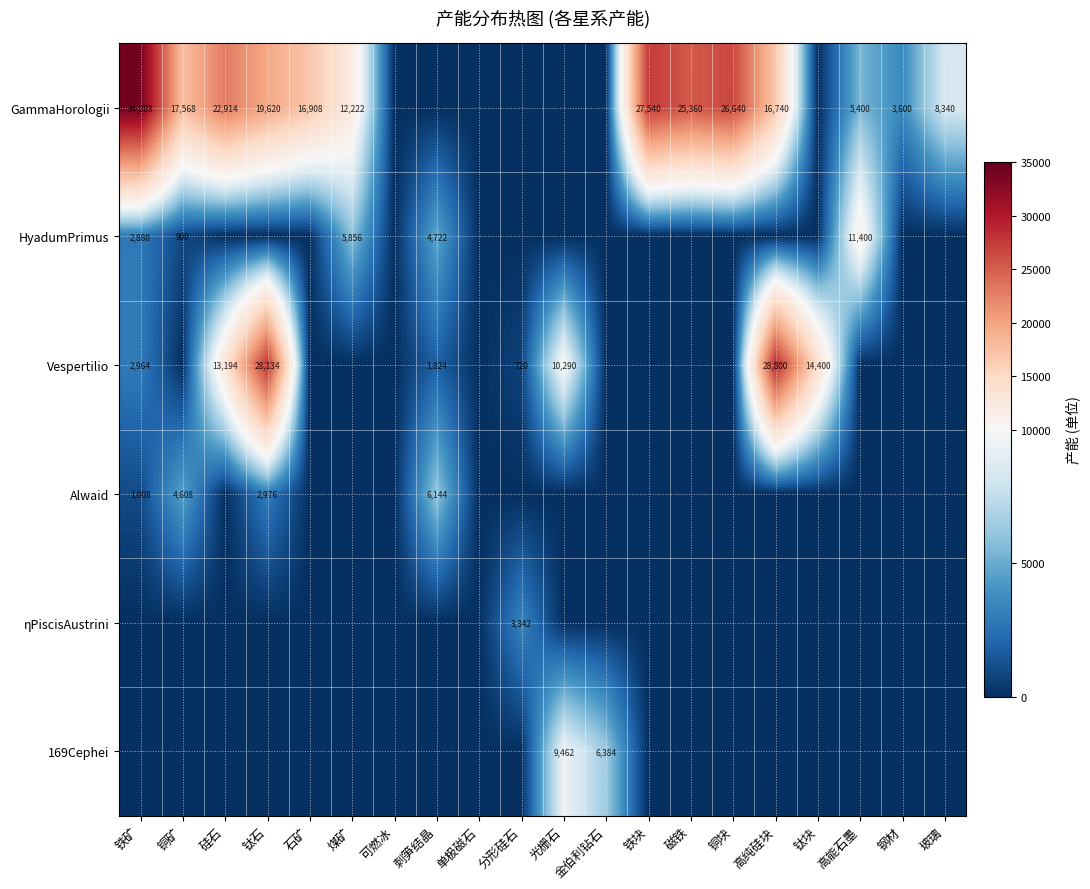

The GammaHorologii series shows 34203 at 铁矿. True or false?

True